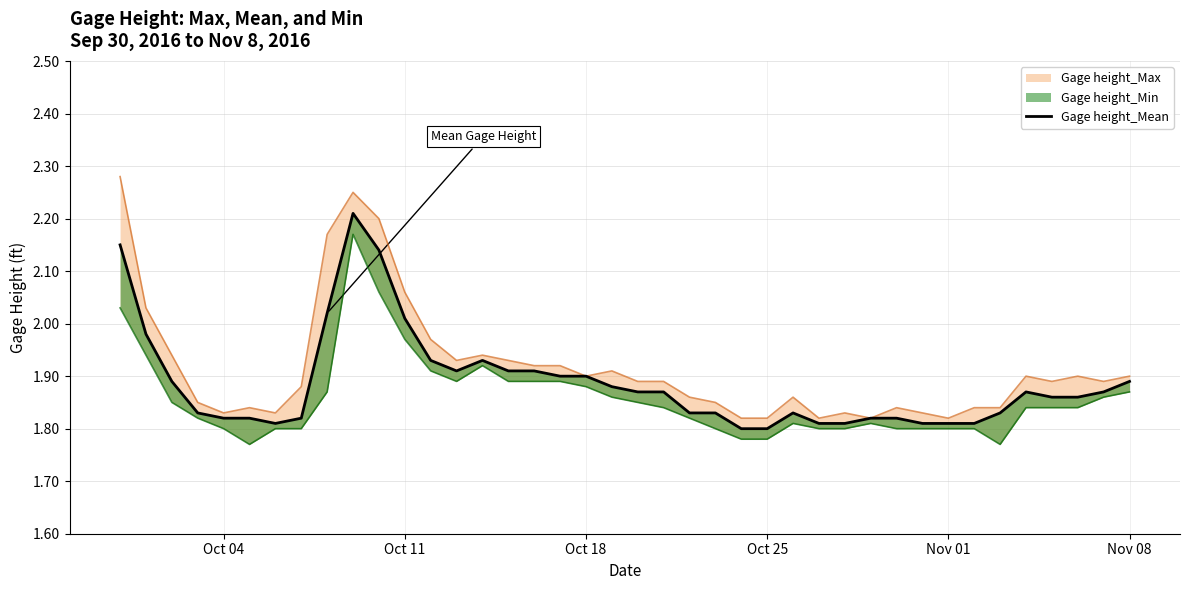

What is the average value?

1.9